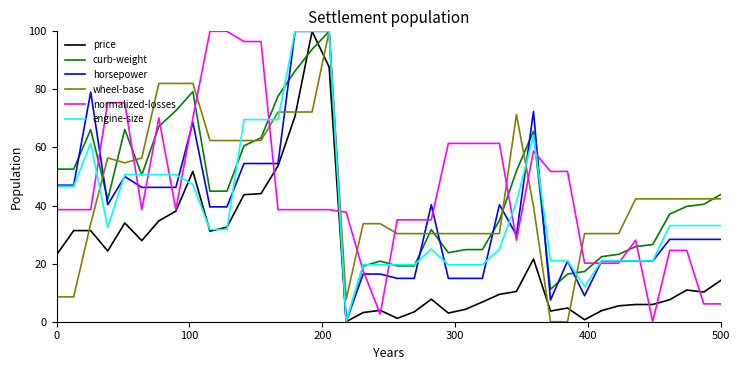

How many intersections are there between curb-weight and normalized-losses?

14